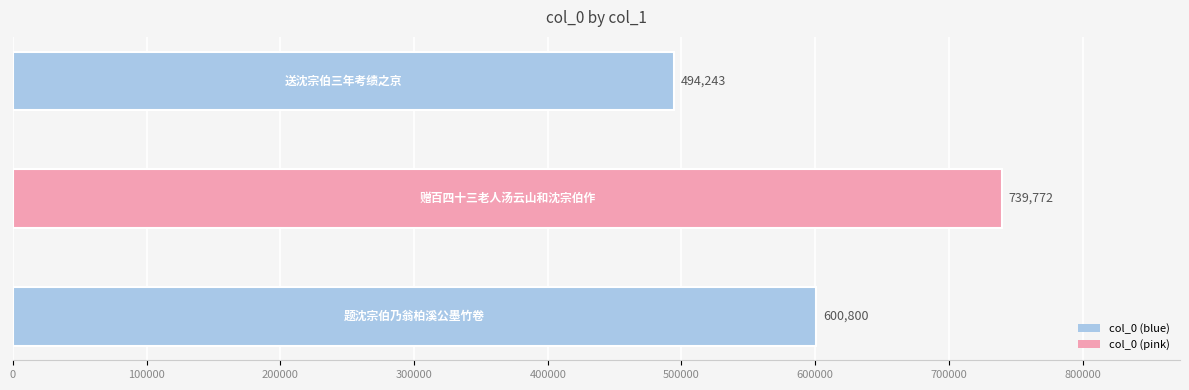

How many series are shown in this chart?

1